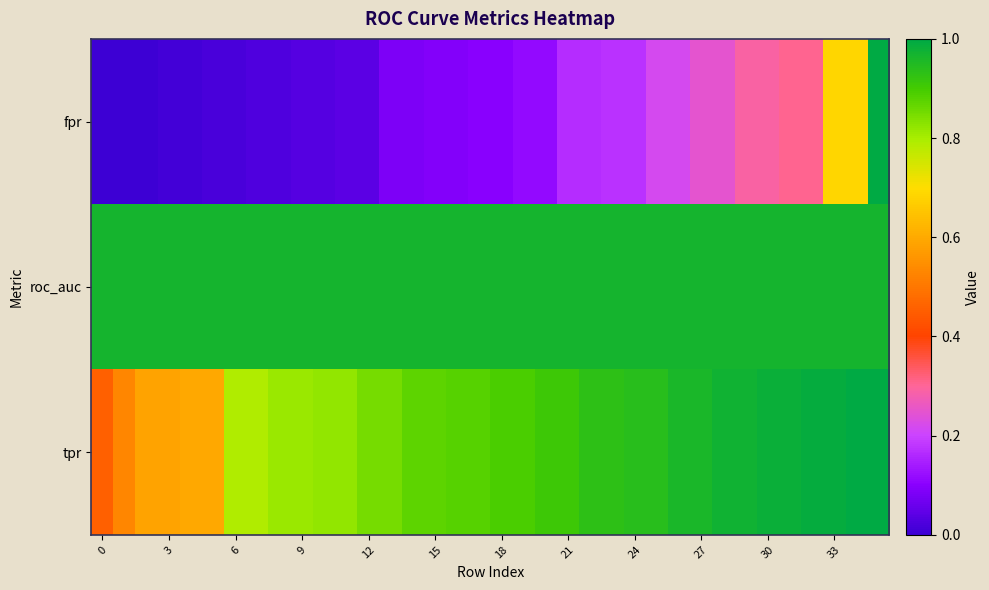

Which label corresponds to the largest value in the chart?

35